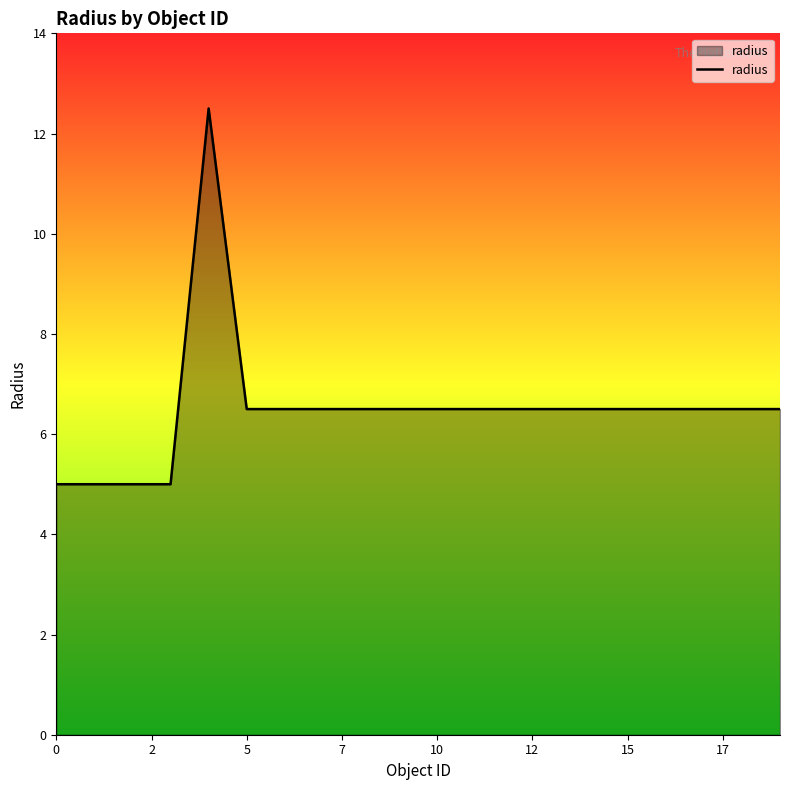

How many lines are shown in the chart?

1